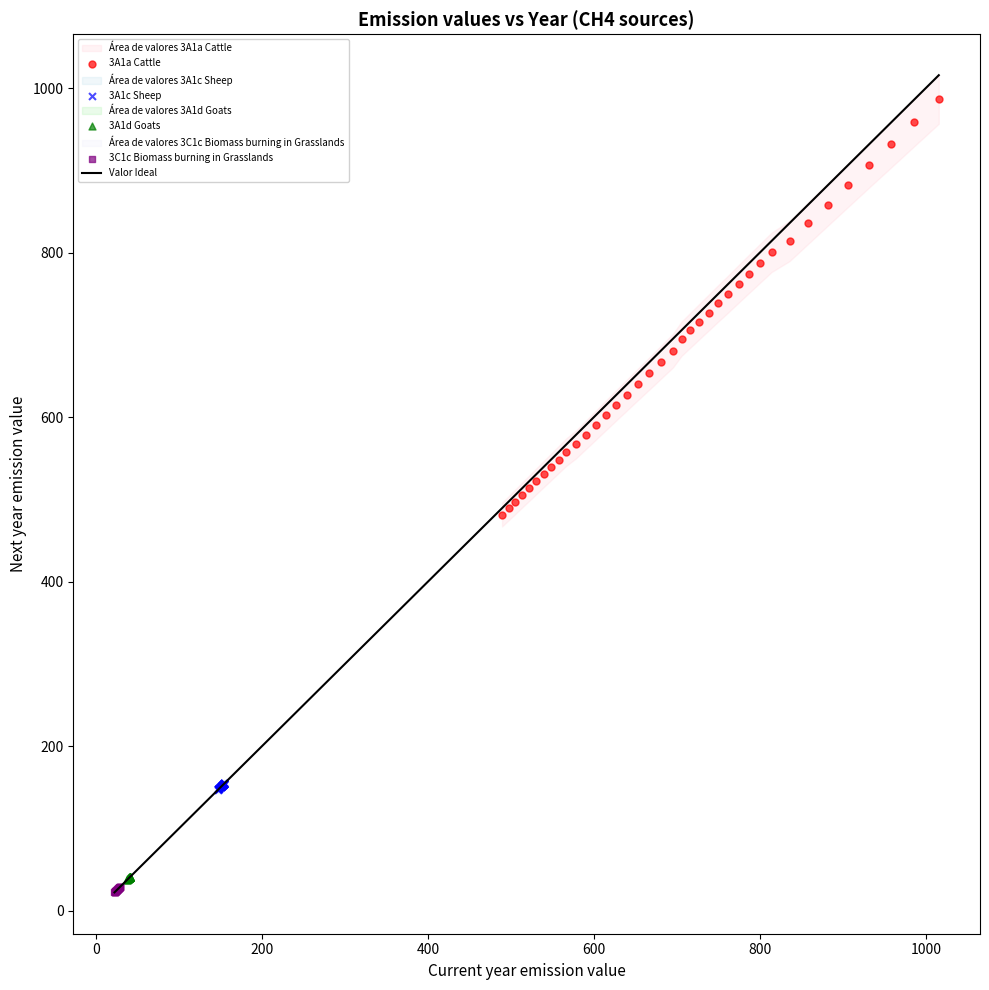

Which series reaches the minimum Y coordinate?

3C1c Biomass burning in Grasslands